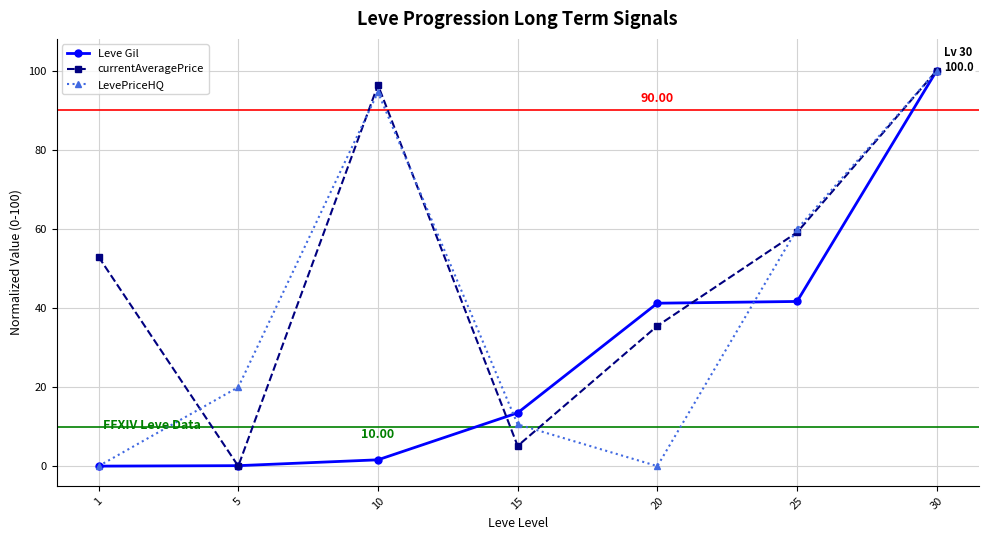

What is the value of the Leve Gil point at the 2nd from the left?

0.1